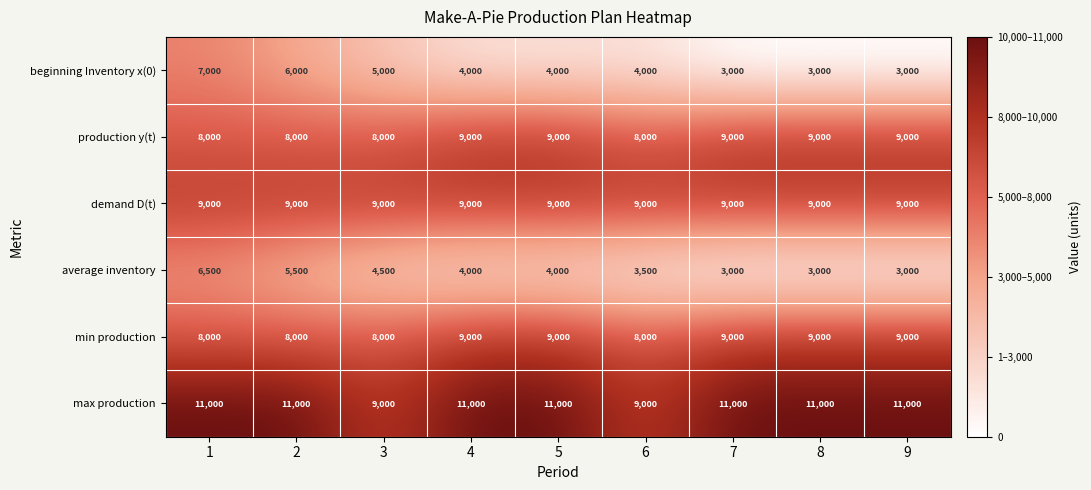

What is the maximum value for beginning Inventory x(0)?

7000